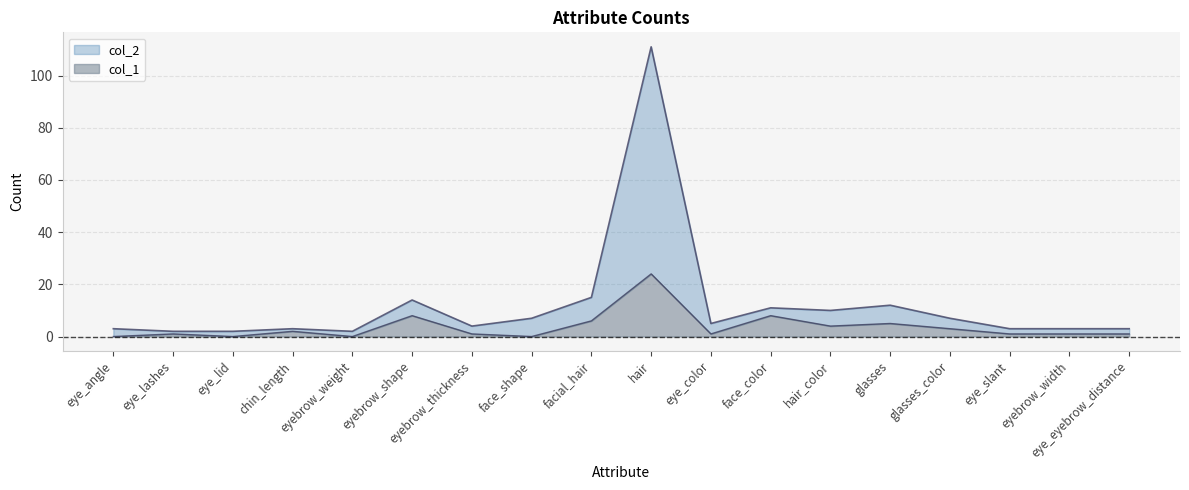

What is the maximum value for col_2?

111